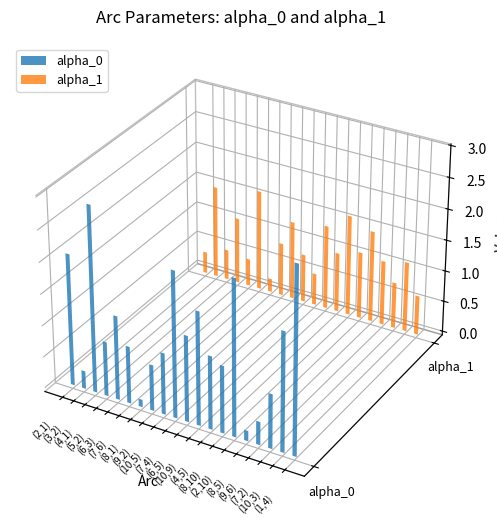

What is the label of the 17th bar from the left?

(9,6)